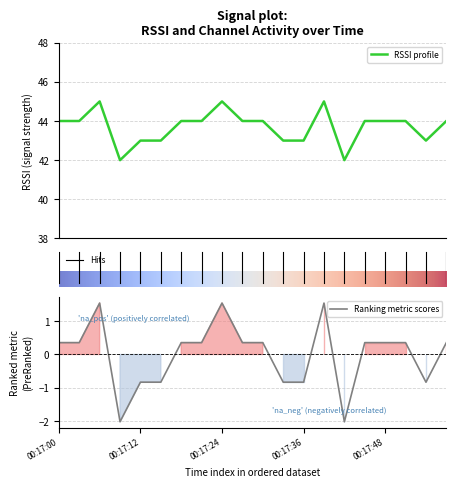

At how many categories does at least one series exceed 35?

20